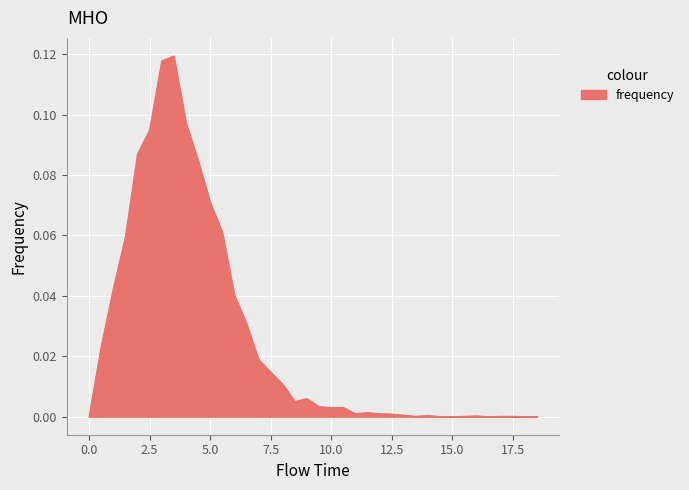

At which category does the chart reach its peak across all series?

3.5